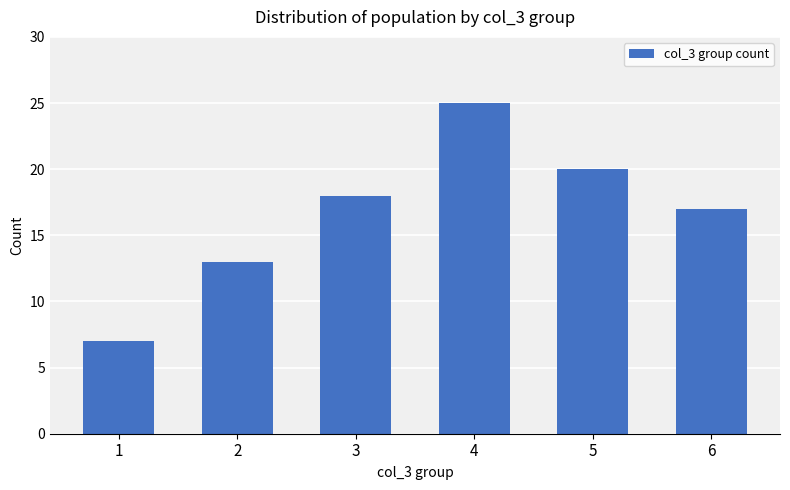

Rank the categories by value from lowest to highest.

1, 2, 6, 3, 5, 4